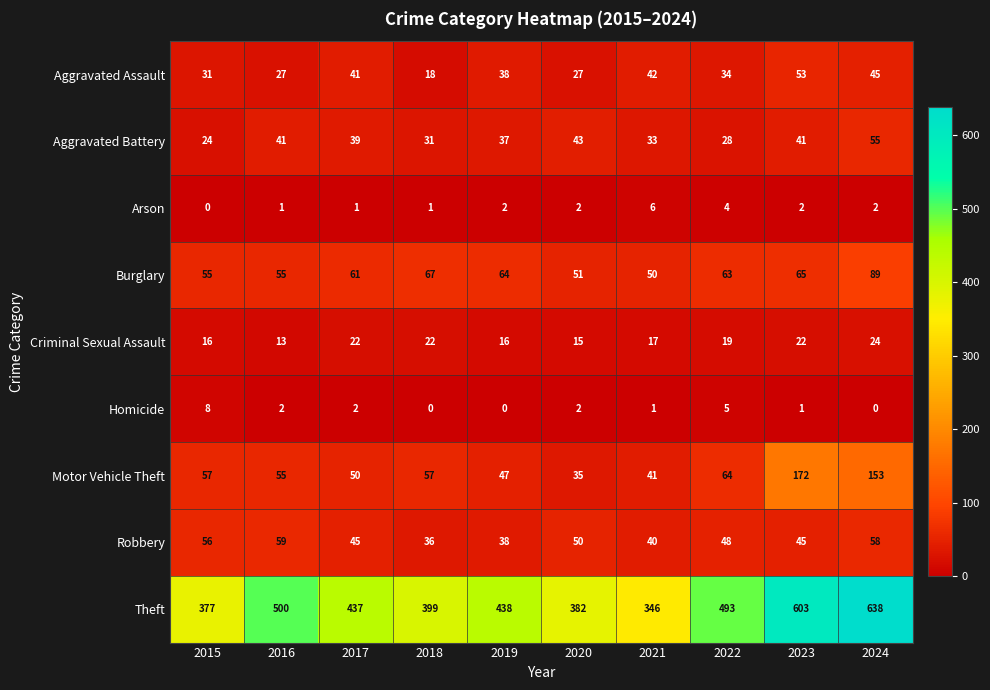

Which series changed the most between 2015 and 2021?

Theft